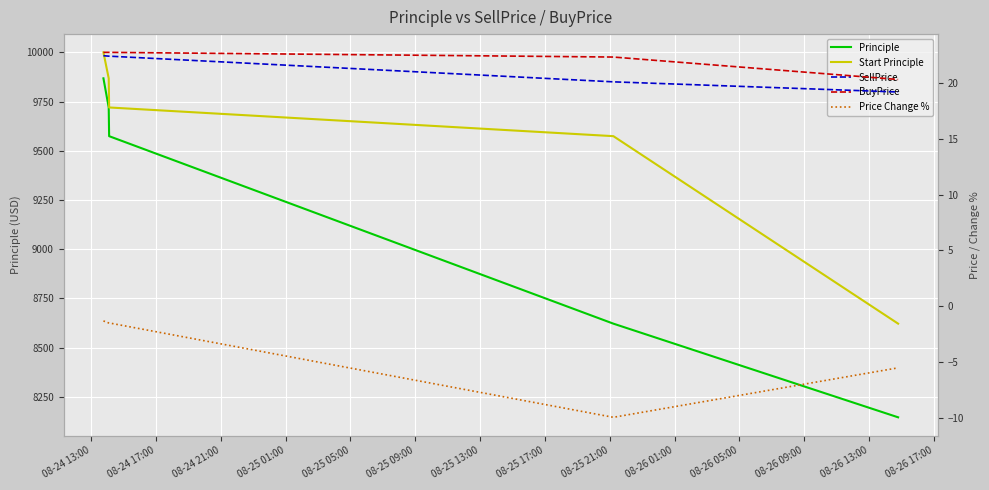

Is it true that SellPrice equals 38.3 at 08-24 13:00?

False